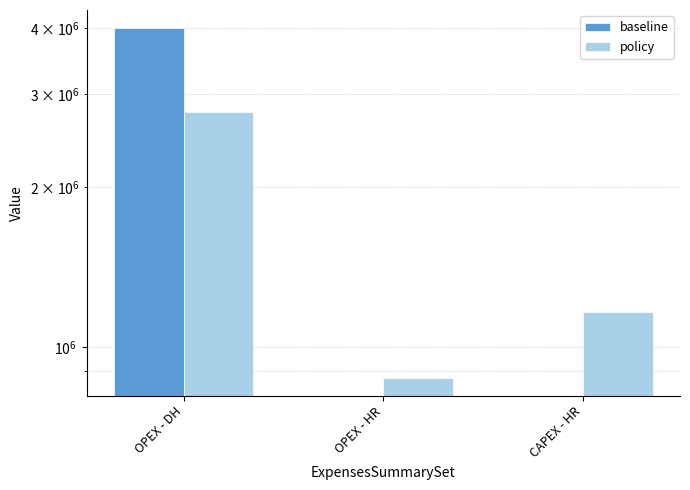

What is the difference between the maximum and minimum values in the baseline series?

4007592.4